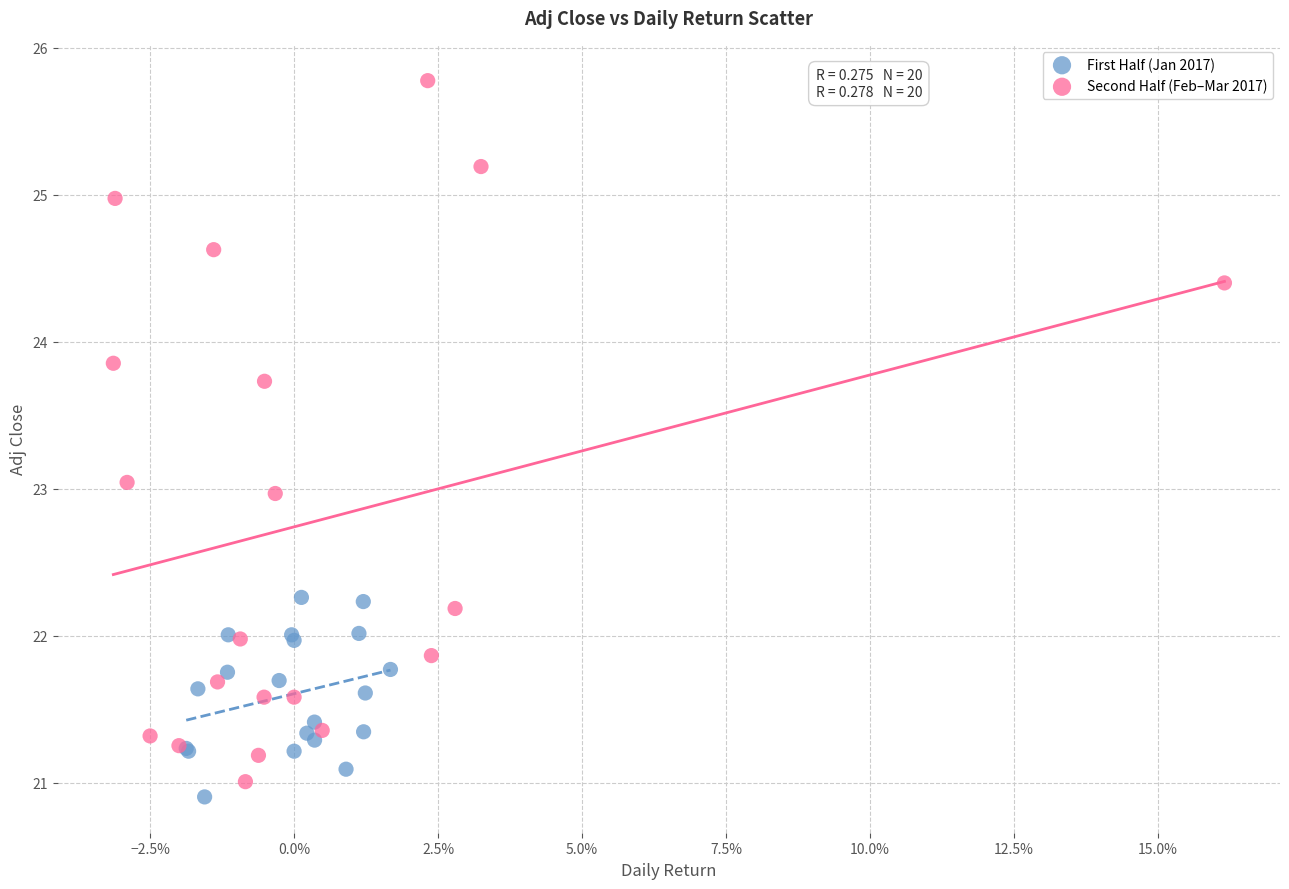

Which series has the largest Y range (max minus min)?

Second Half (Feb–Mar 2017)